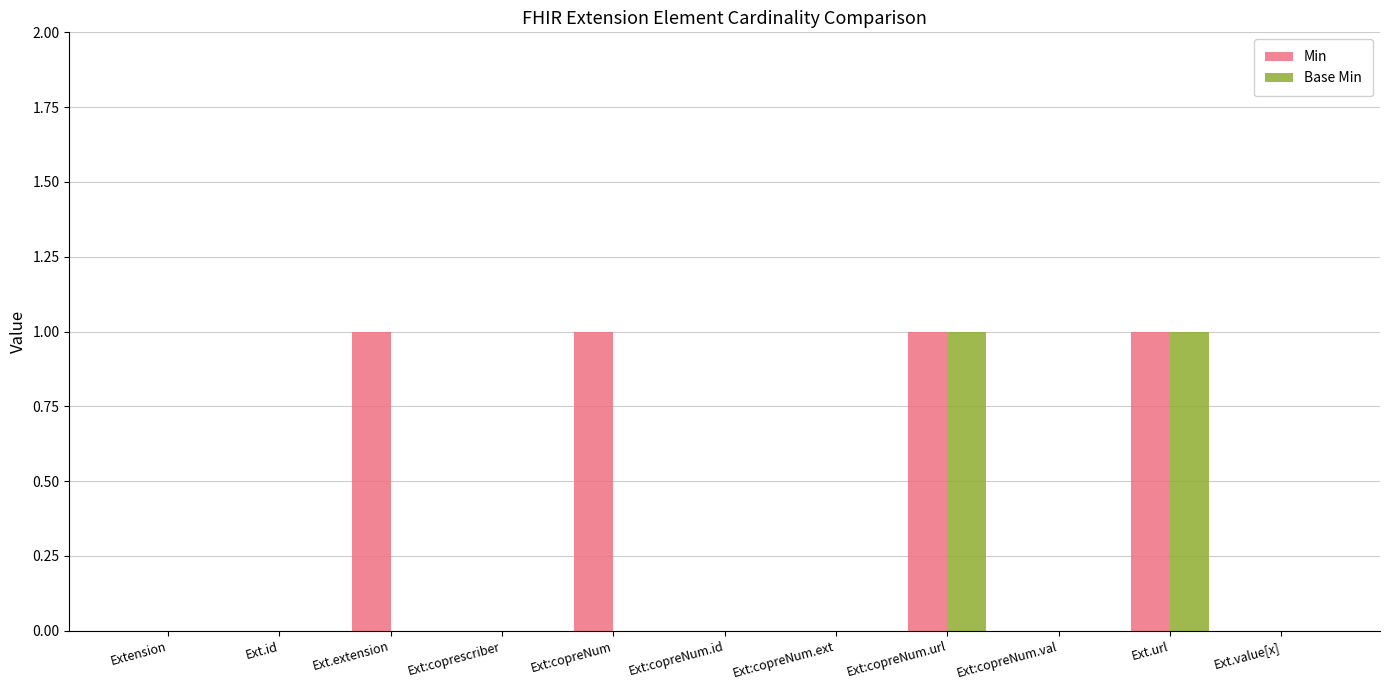

The value of Min at Ext.id is -1. True or false?

False